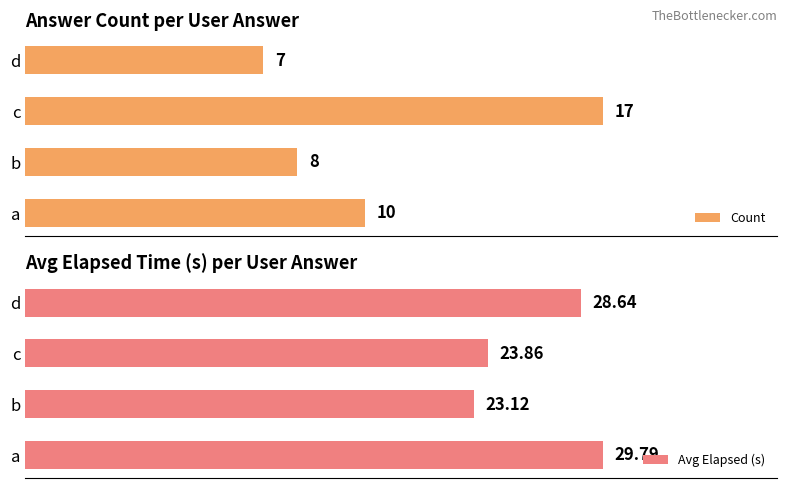

Where is Count nearest to the value 12?

a